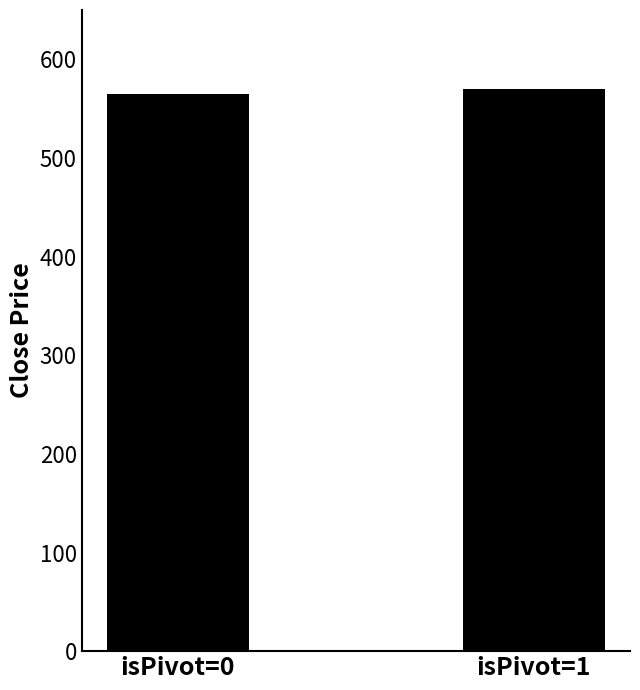

What is the ratio of the value at isPivot=0 to the value at isPivot=1?

1.0